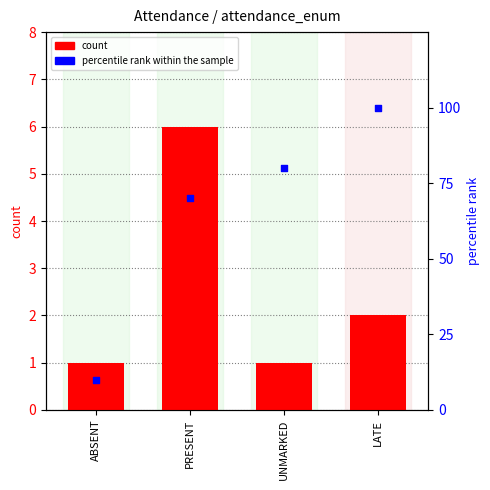

At how many categories does at least one series exceed 77?

2